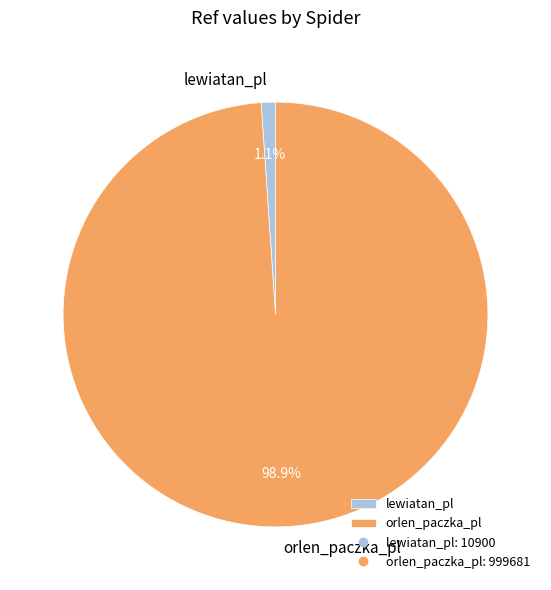

Does any single category account for the majority?

Yes